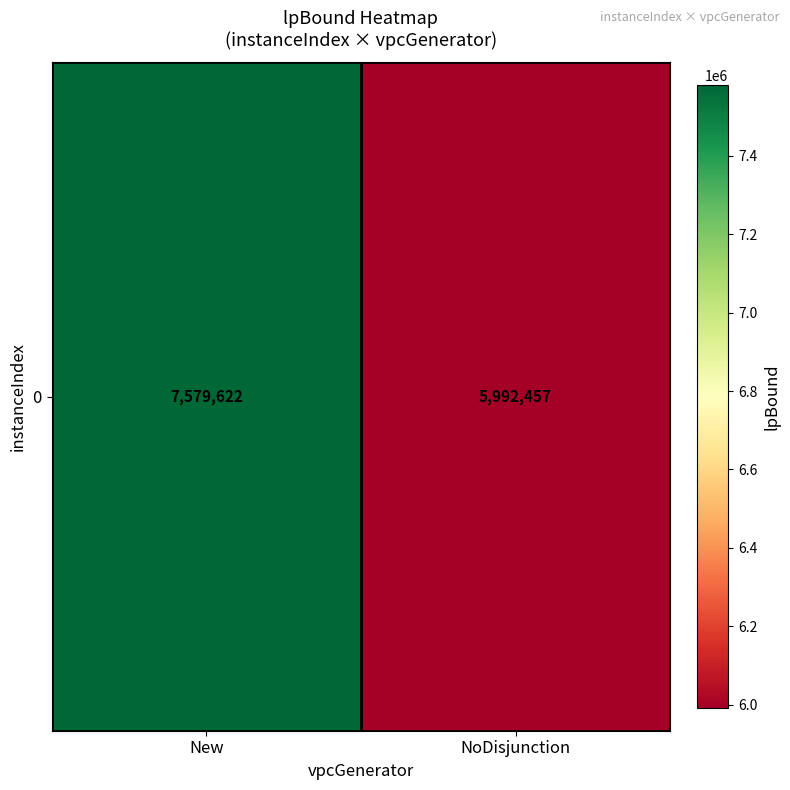

What is the ratio of the value at New to the value at NoDisjunction?

1.3